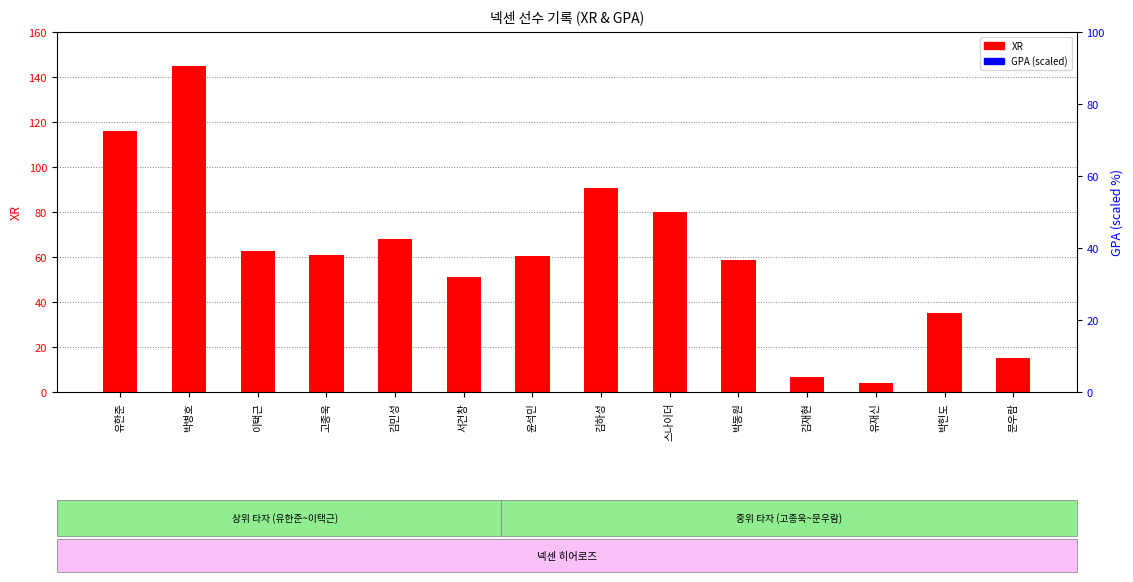

At which category is the sum across all series the highest?

박병호